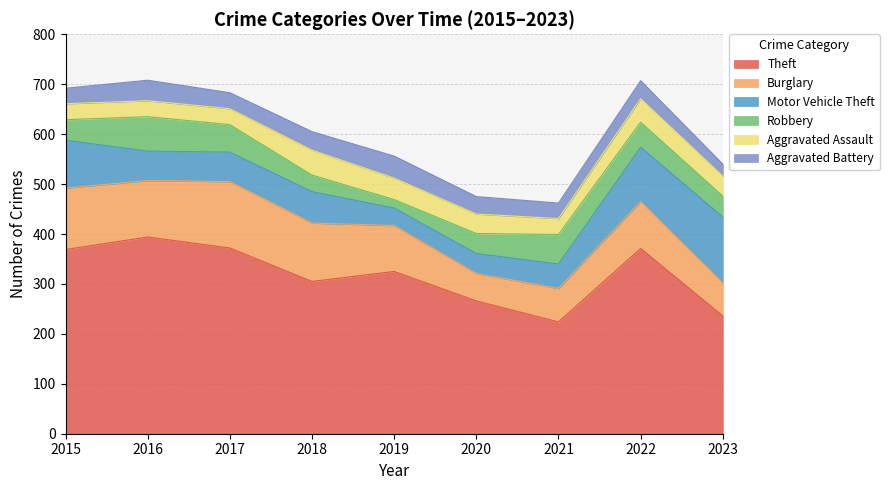

What are all the series names shown in the legend?

Theft, Burglary, Motor Vehicle Theft, Robbery, Aggravated Assault, Aggravated Battery